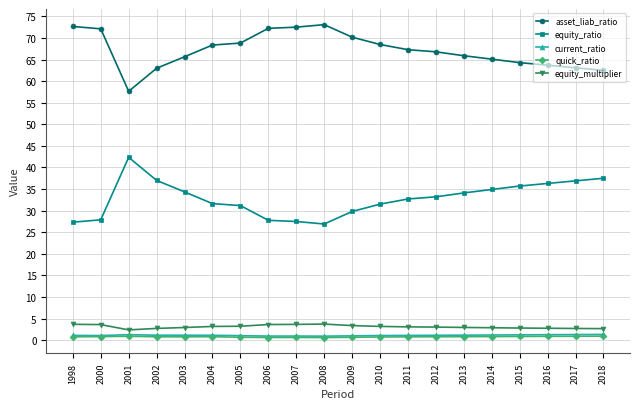

The equity_ratio series shows 31.6 at 2004. True or false?

True